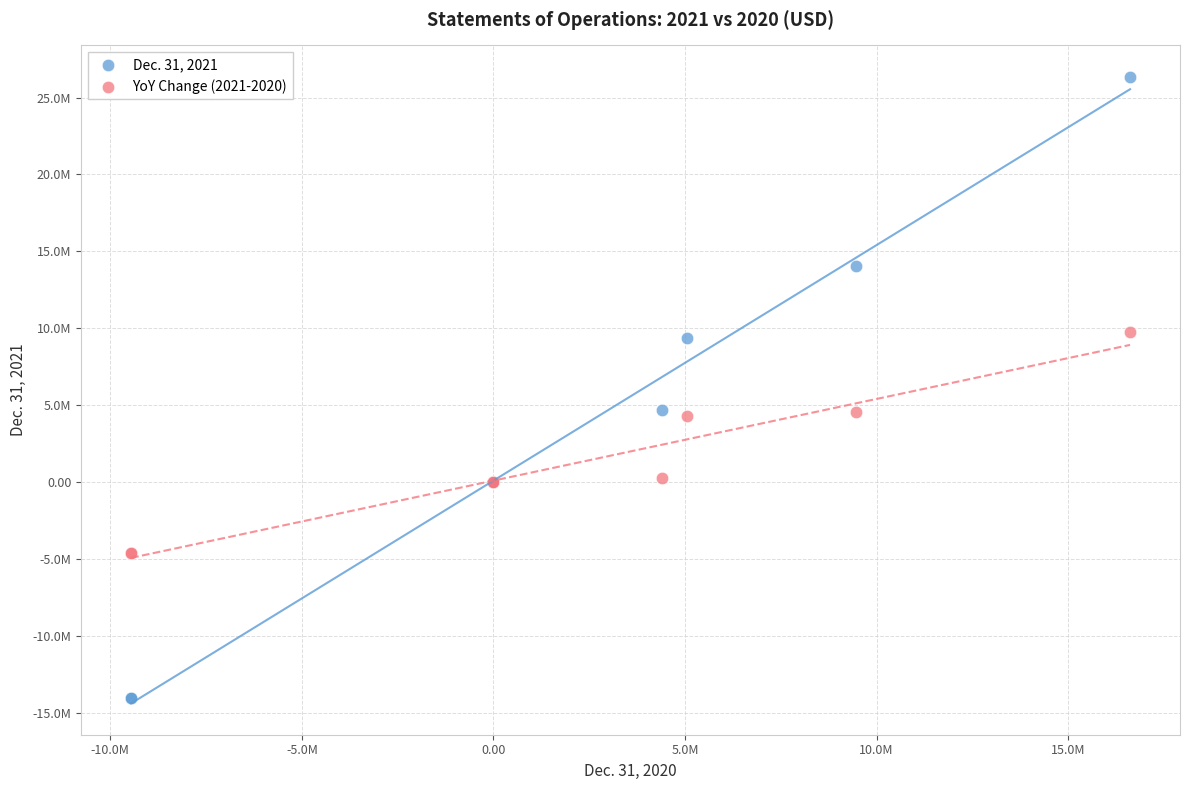

Which series contains the highest Y value?

Dec. 31, 2021